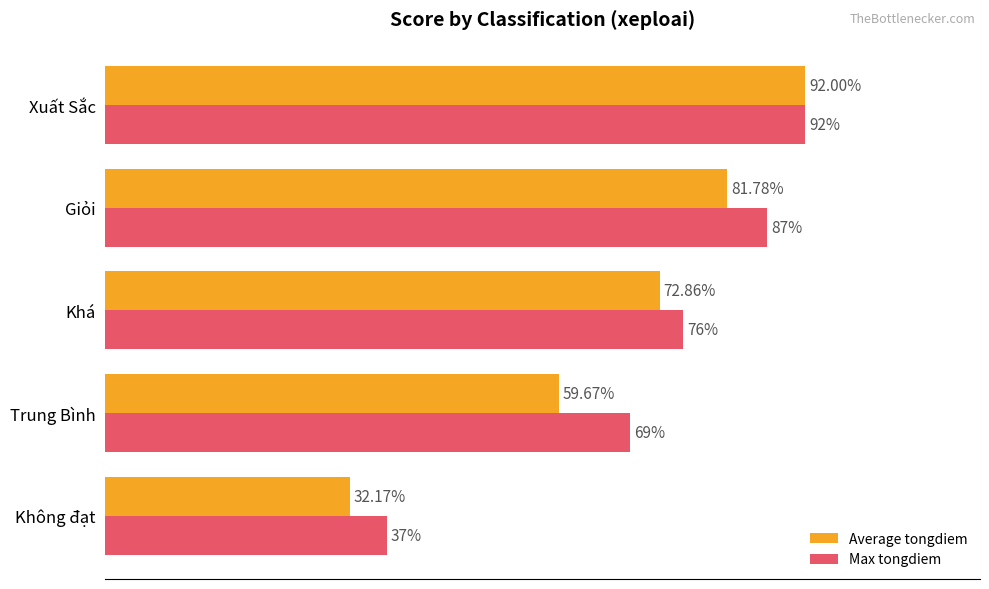

Which series changed the most between Trung Bình and Xuất Sắc?

Average tongdiem